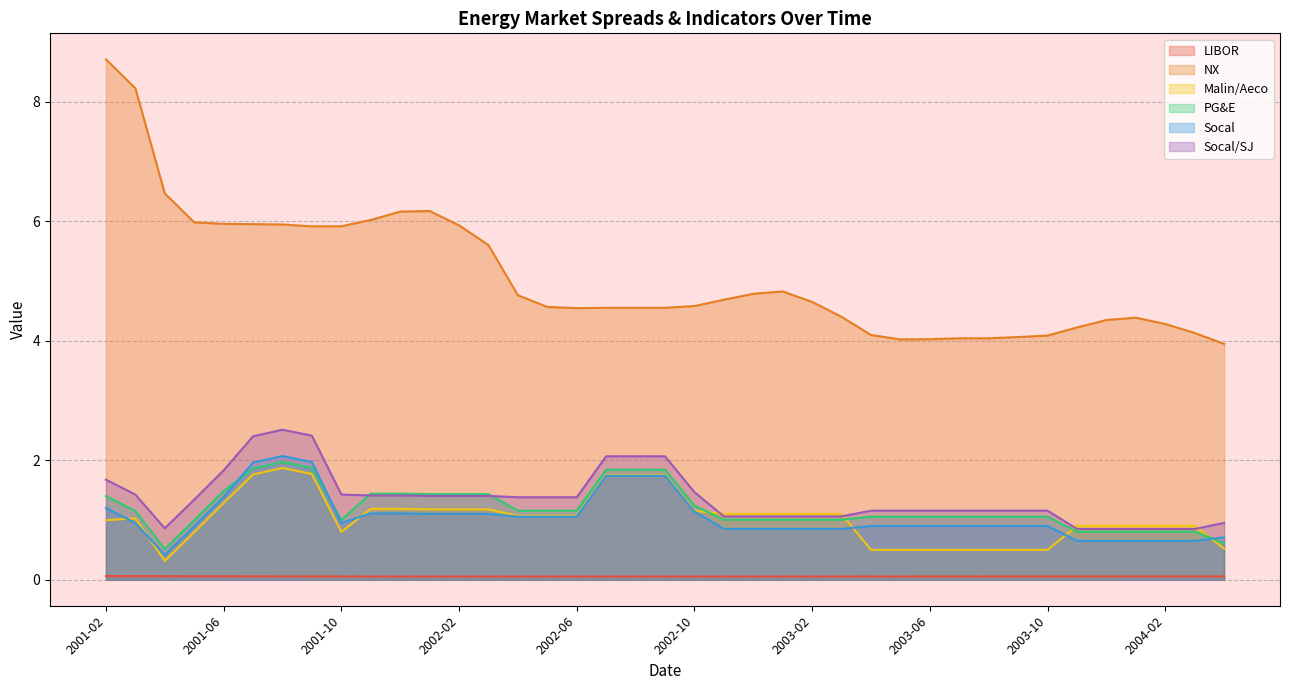

What is the label of the 36th point from the right?

2001-05